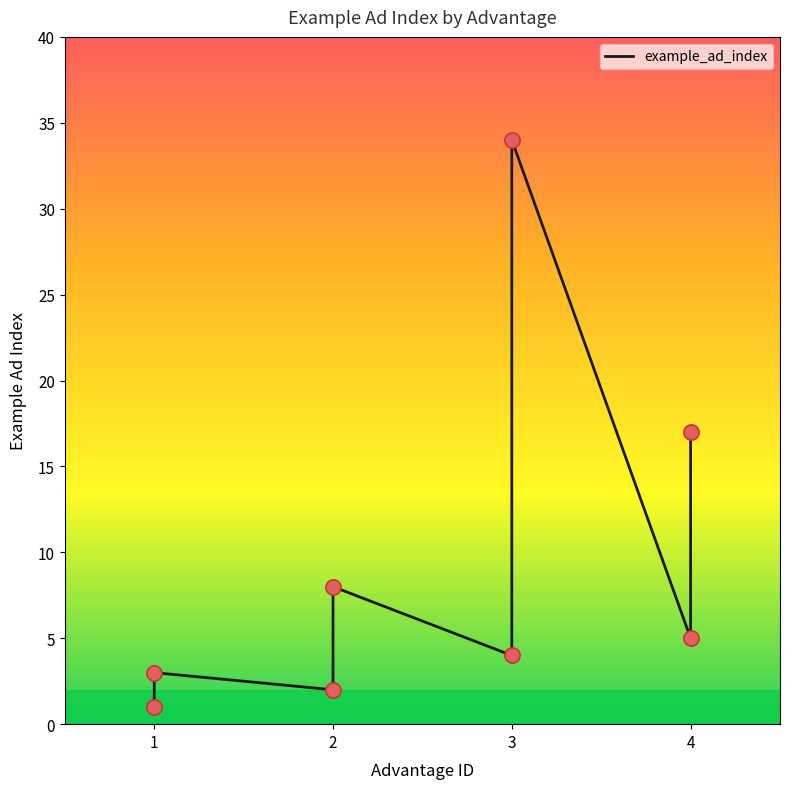

What is the change in value from 3 to 4?

+1